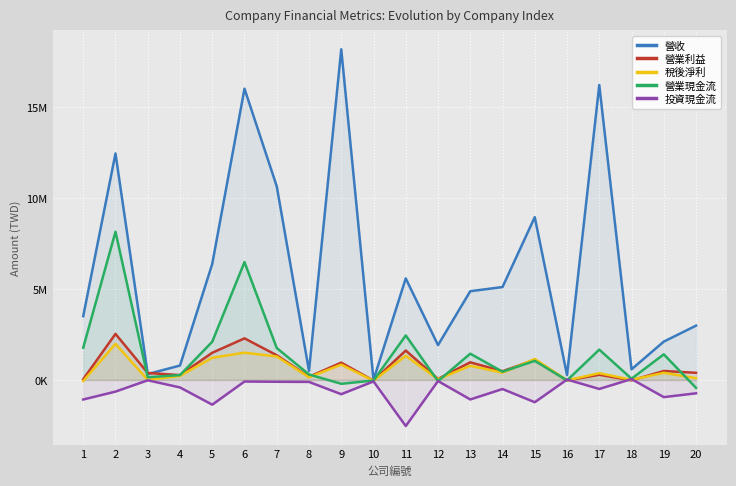

Reading right to left, list all the values displayed in this chart.

營收: 20=2982896	19=2105463	18=582507	17=16212219	16=264739	15=8947025	14=5105472	13=4876269	12=1911443	11=5580571	10=1099	9=18174618	8=495363	7=10642772	6=16007336	5=6375012	4=790670	3=321866	2=12447734	1=3504613
營業利益: 20=390503	19=490658	18=-23891	17=282937	16=-29043	15=1105904	14=476760	13=967893	12=54767	11=1614602	10=-37182	9=949419	8=172457	7=1356720	6=2283582	5=1492900	4=264739	3=382117	2=2529455	1=39957
稅後淨利: 20=97914	19=390084	18=8355	17=371876	16=-24100	15=1150543	14=399601	13=777302	12=36389	11=1327478	10=-43984	9=841530	8=145346	7=1288999	6=1496599	5=1216982	4=220156	3=659	2=1982344	1=-60381
營業現金流: 20=-438174	19=1406872	18=65516	17=1665651	16=-25477	15=1047809	14=450625	13=1441746	12=-66247	11=2444403	10=-35265	9=-213145	8=300422	7=1751645	6=6475631	5=2099435	4=263259	3=148781	2=8143659	1=1772342
投資現金流: 20=-736202	19=-946271	18=46358	17=-497137	16=20452	15=-1226260	14=-500928	13=-1074489	12=-61691	11=-2535712	10=-83003	9=-784748	8=-109752	7=-102578	6=-88393	5=-1361197	4=-413680	3=-20488	2=-642967	1=-1076641